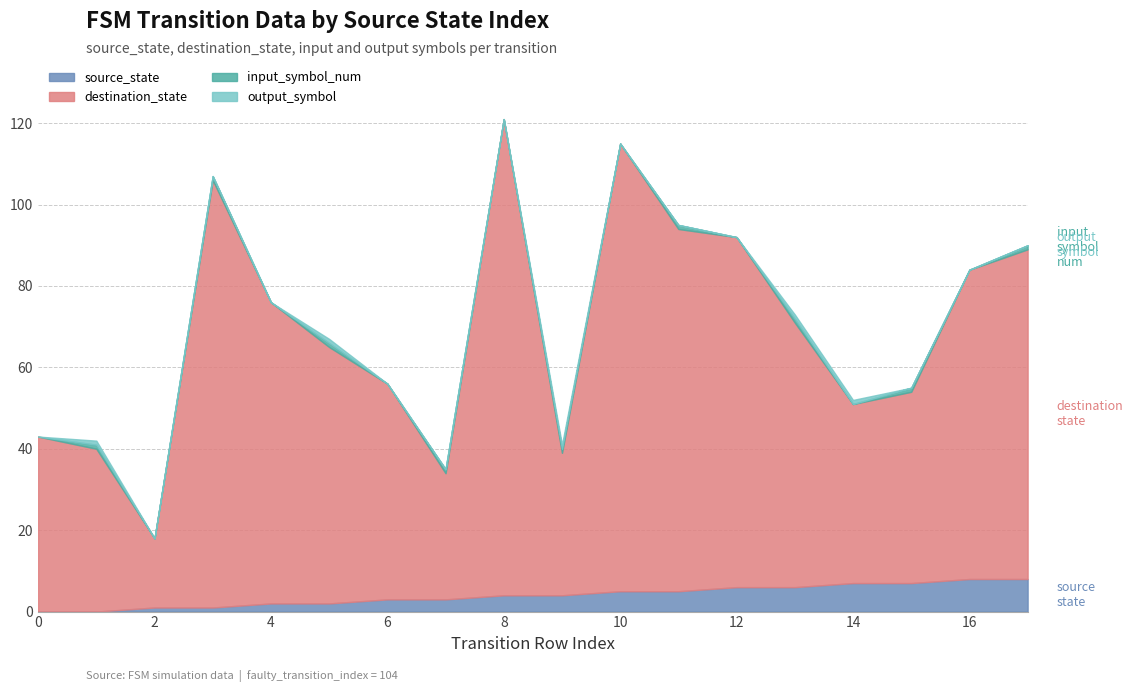

After their last crossing, which series has the higher values: input_symbol_num or output_symbol?

input_symbol_num